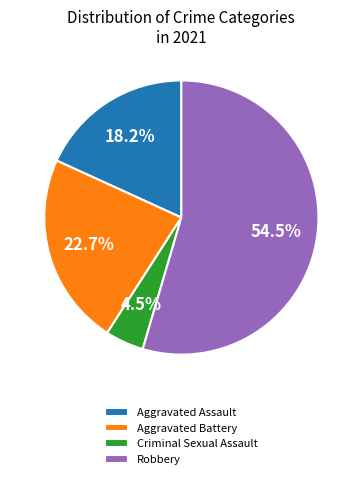

The Robbery slice represents 46% of the pie. True or false?

False